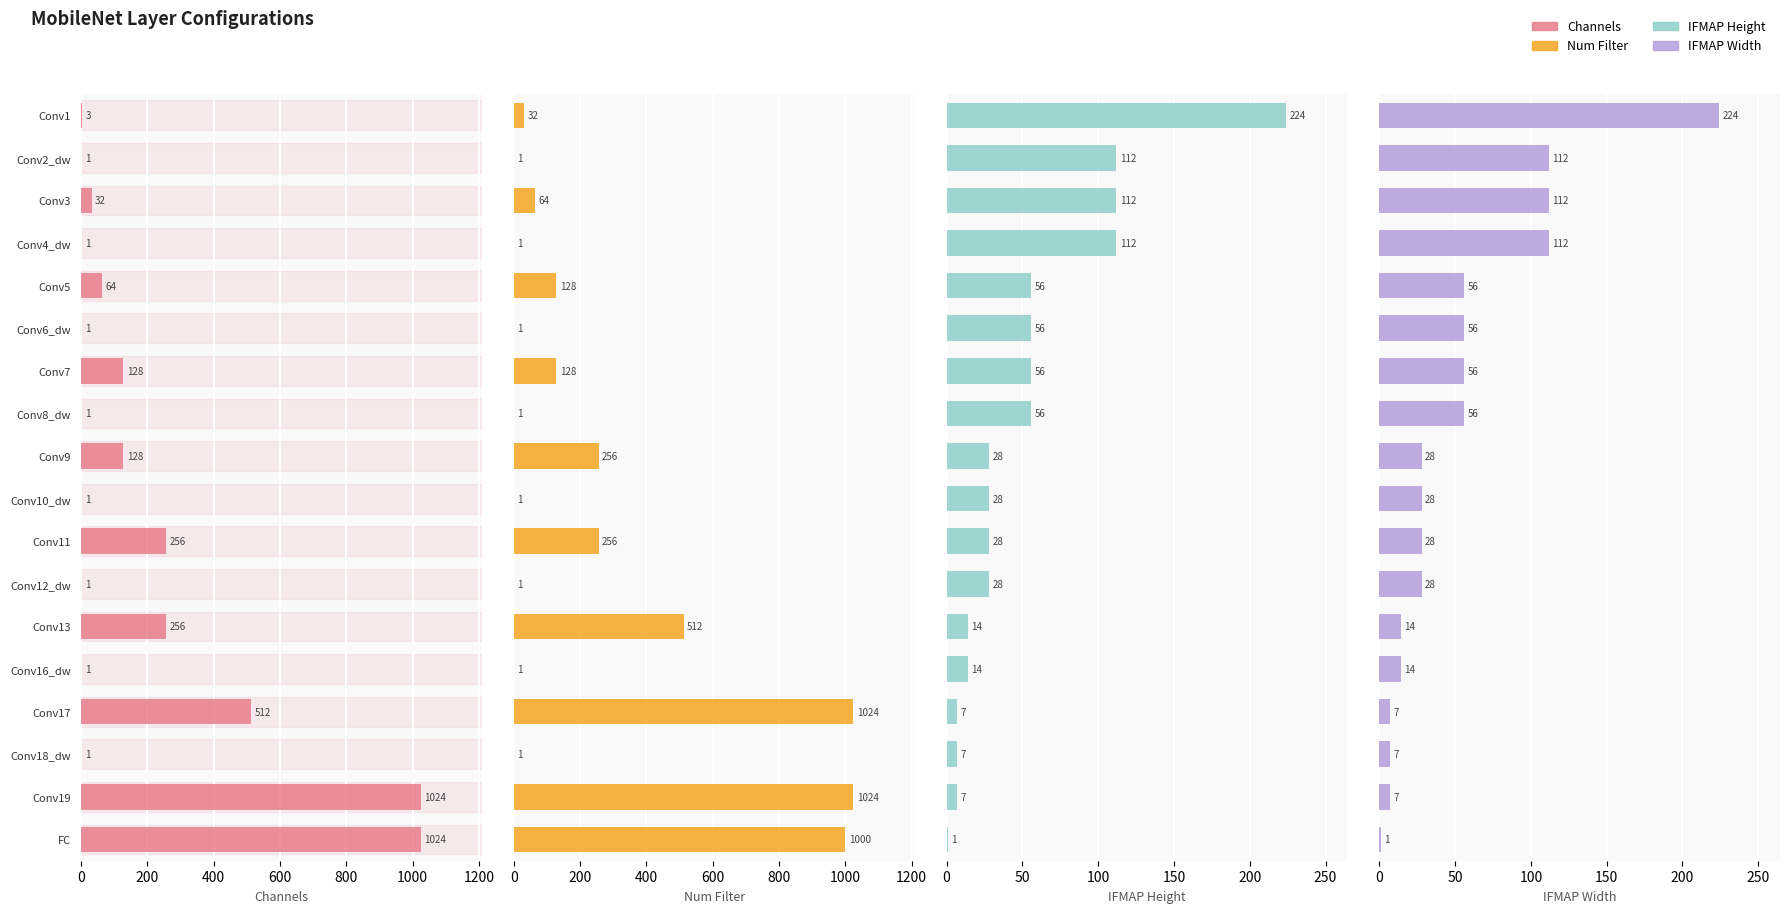

The value of Num Filter at Conv6_dw is 2. True or false?

False